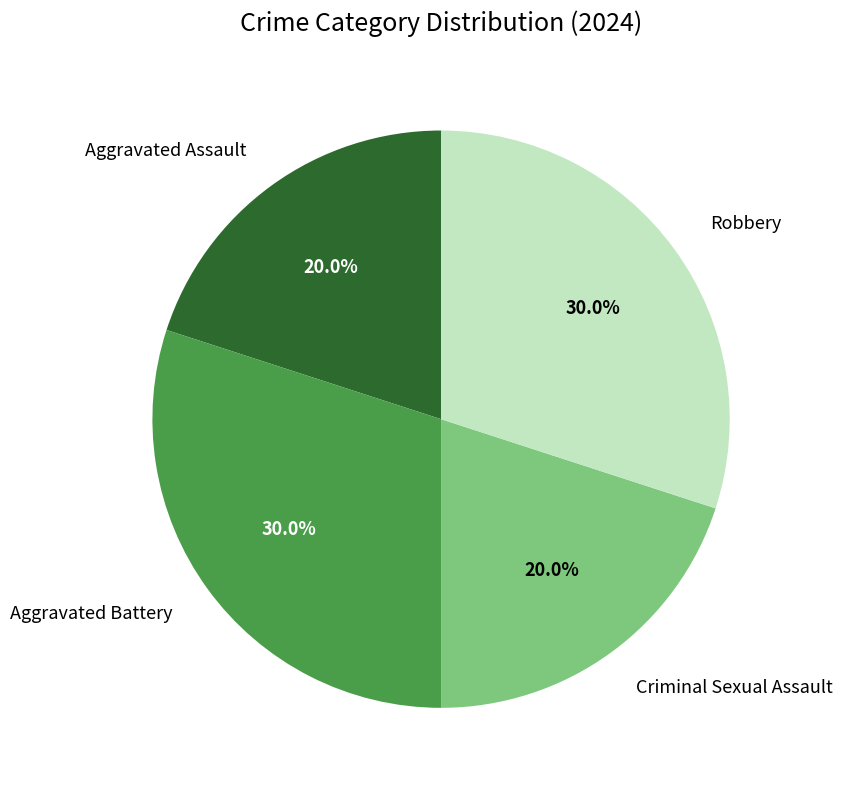

How many slices are in this pie chart?

4